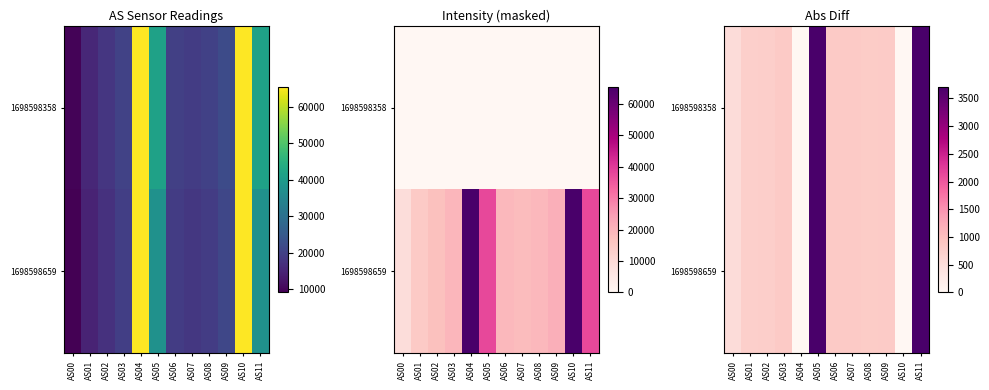

At which label does 1698598358 reach its minimum?

AS04